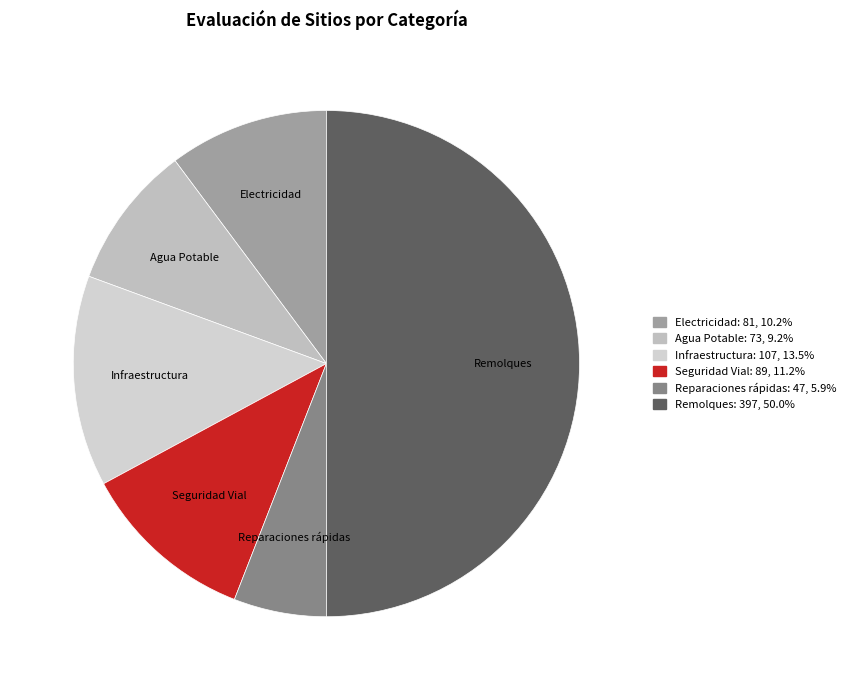

Rank the categories by value from highest to lowest.

Remolques, Infraestructura, Seguridad Vial, Electricidad, Agua Potable, Reparaciones rápidas